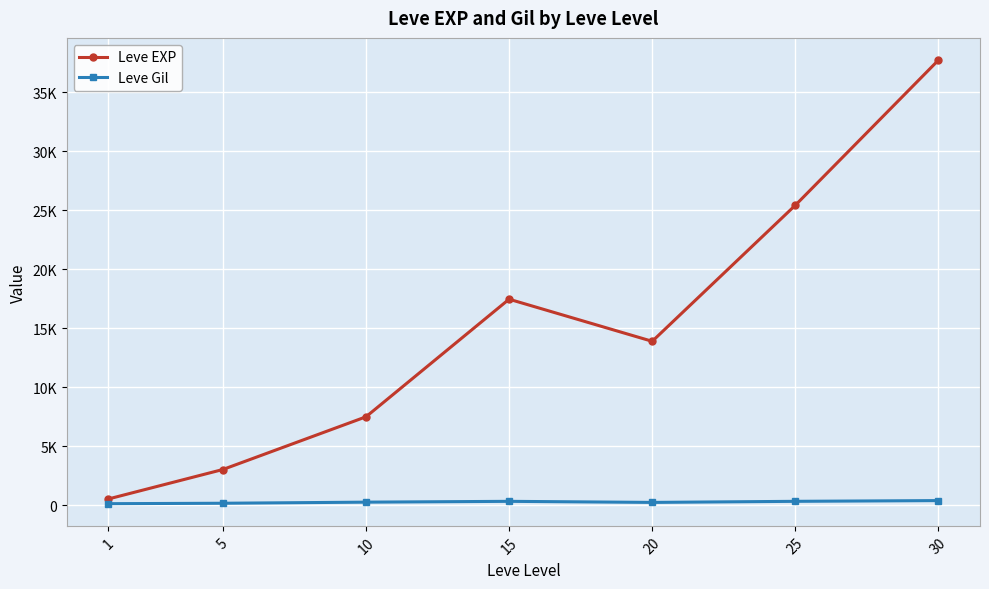

Reading left to right, list all the values displayed in this chart.

Leve EXP: 510.2	3008.3	7475.0	17445.0	13876.7	25410.0	37715.0
Leve Gil: 113.0	149.3	242.5	312.0	220.8	312.7	375.2